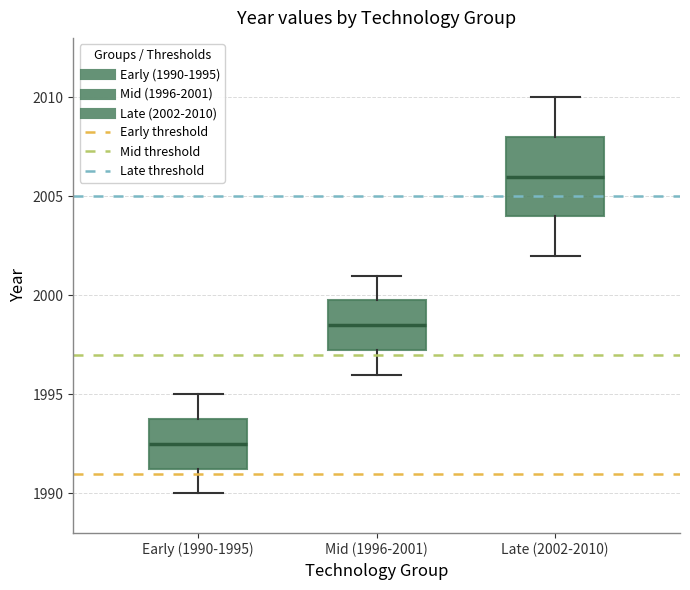

Where does the upper whisker of the box for Early (1990-1995) end on the y-axis? The values are not printed on the chart, so give them approximately, as read against the axis.

1995.0